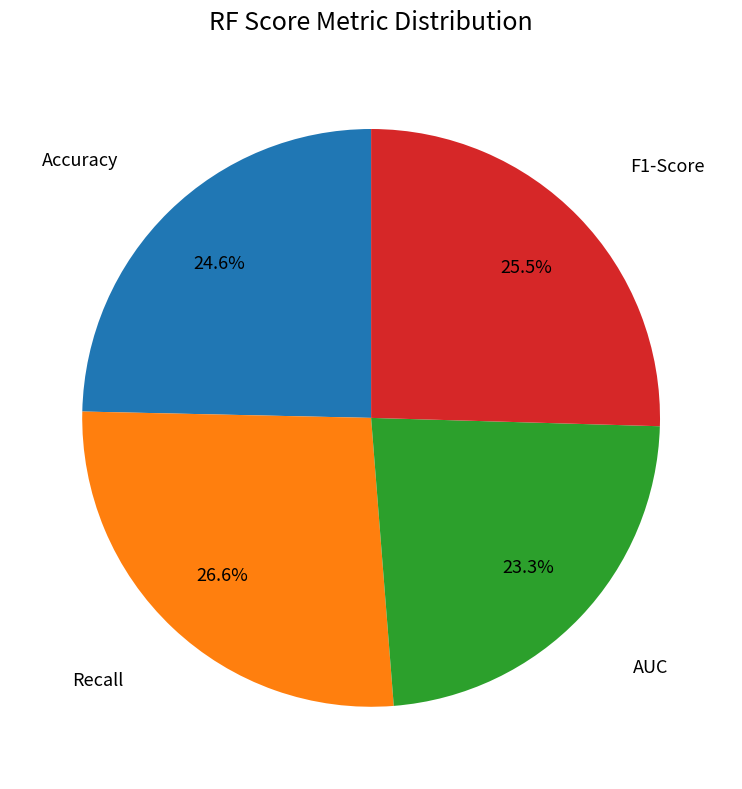

Is there any slice that represents more than half of the pie?

No